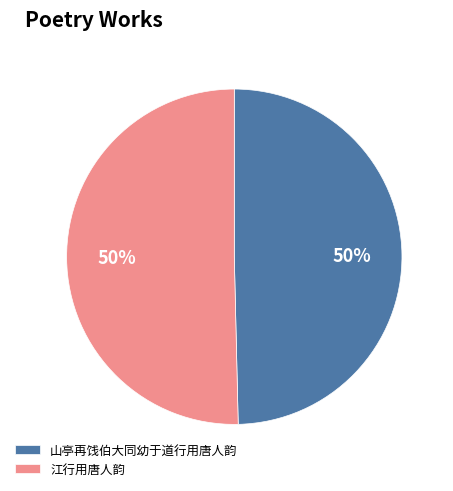

To the nearest percent, what is the average slice percentage?

50%